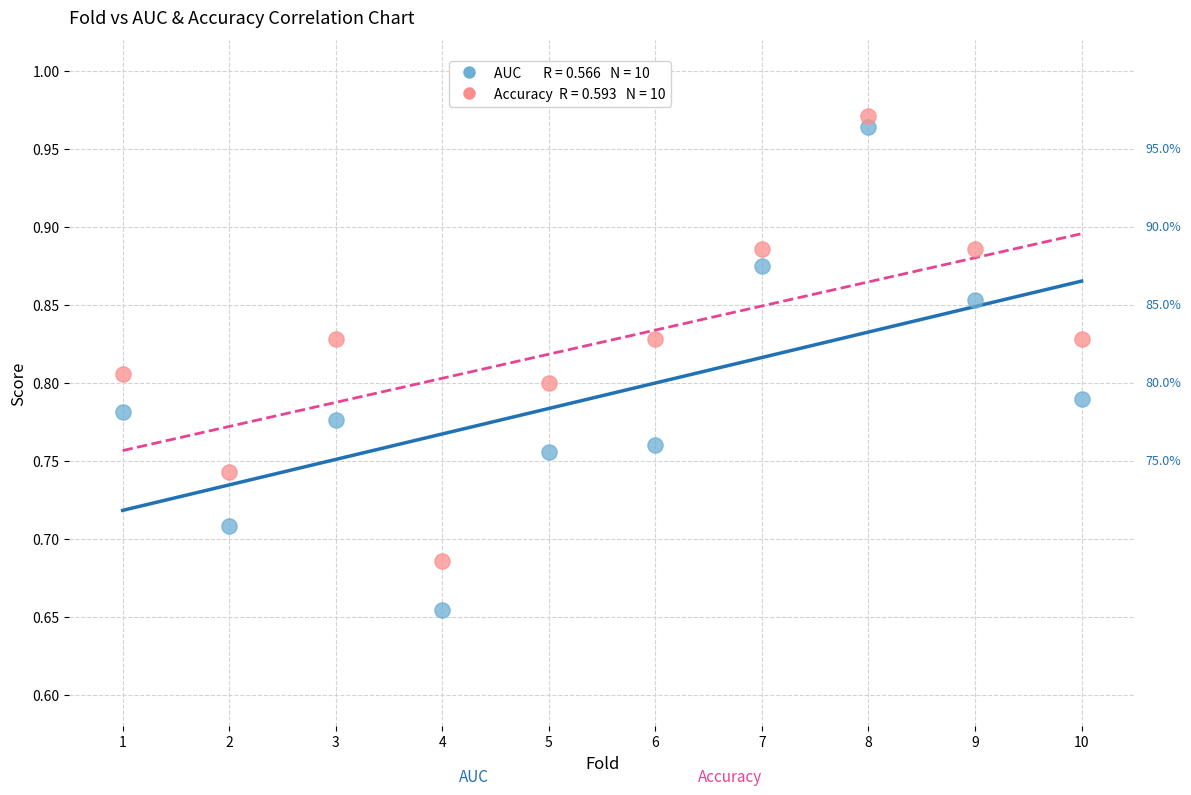

Across all data points, what is the range of X values (max minus min)?

9.0